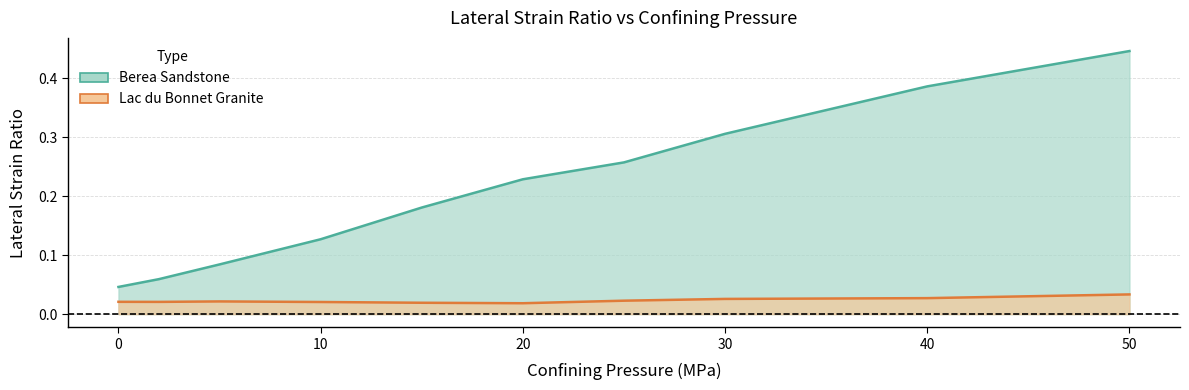

At 50, list the series in order from smallest to largest.

Lac du Bonnet Granite, Berea Sandstone